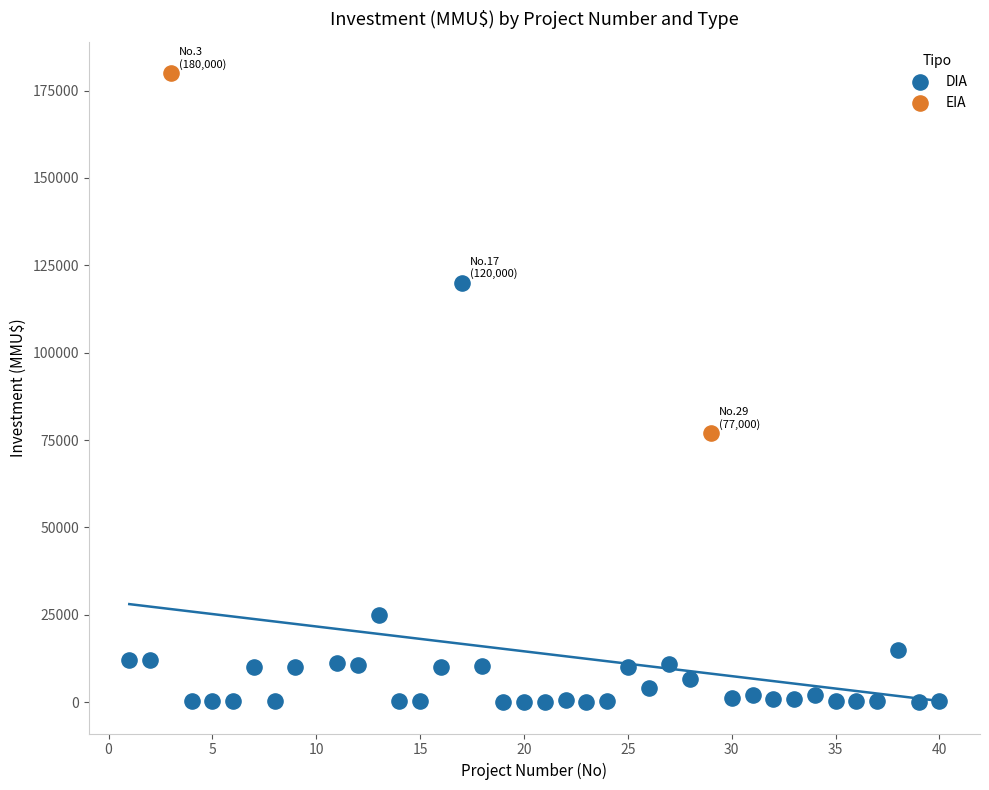

What are all the series names shown in the legend?

DIA, EIA